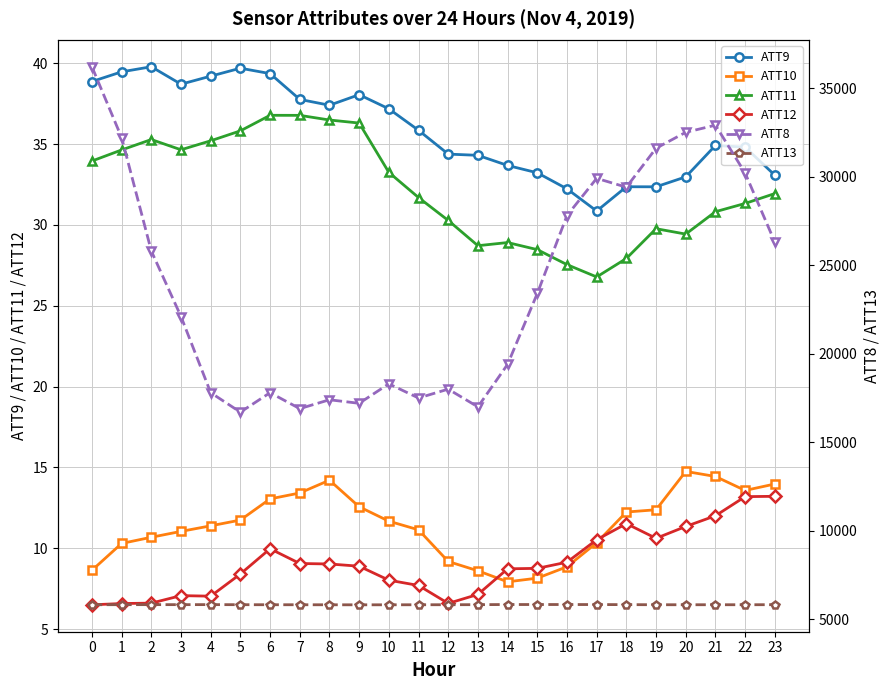

The value of ATT11 at 14 is 28.9. True or false?

True